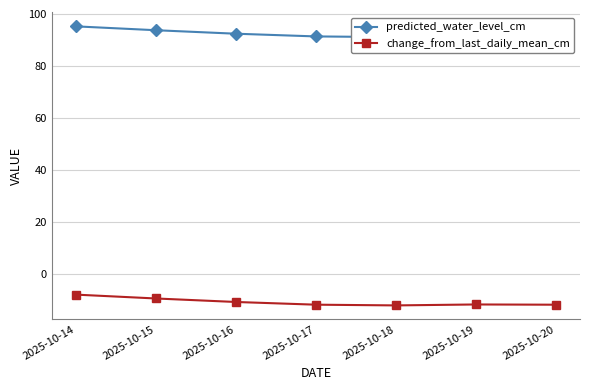

Count the number of data series in this chart.

2